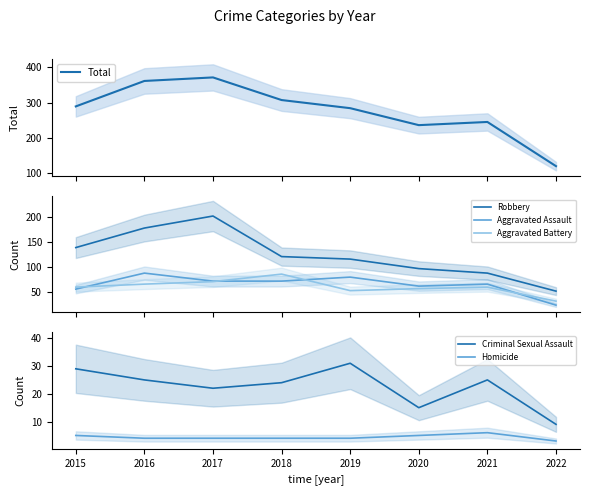

How many lines are shown in the chart?

6